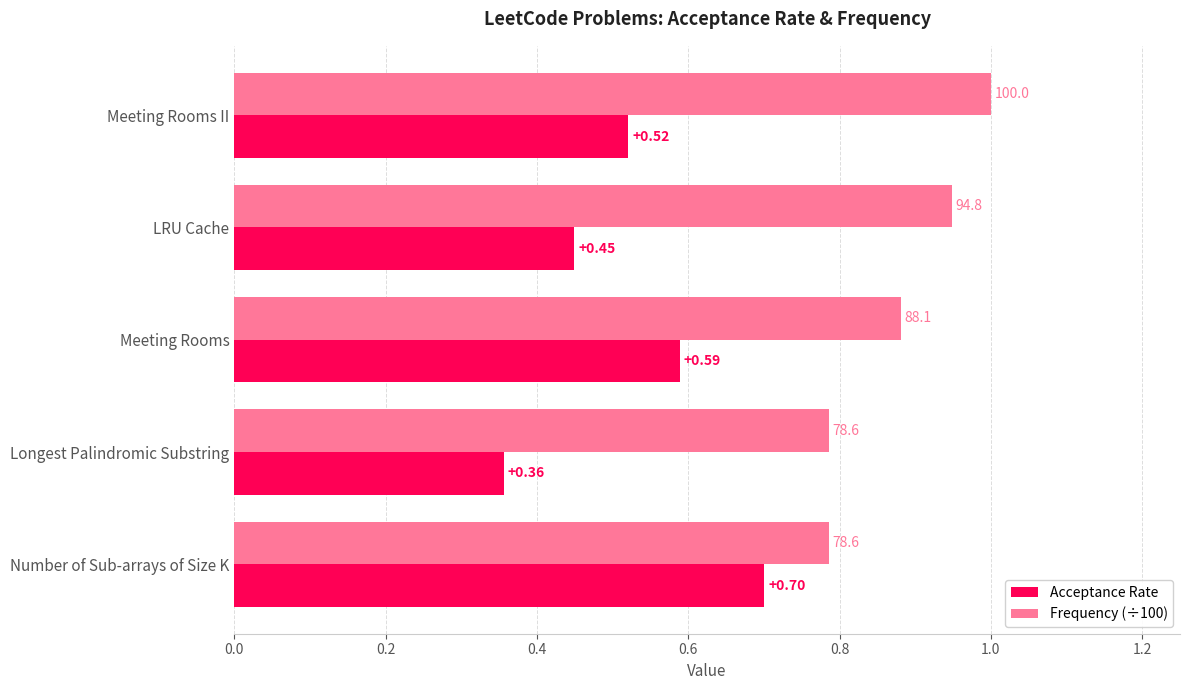

Count the number of categories in the chart.

5